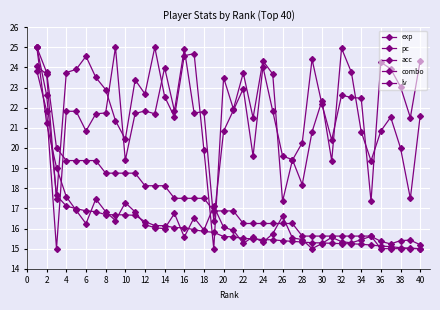

How many intersections are there between lv and acc?

3